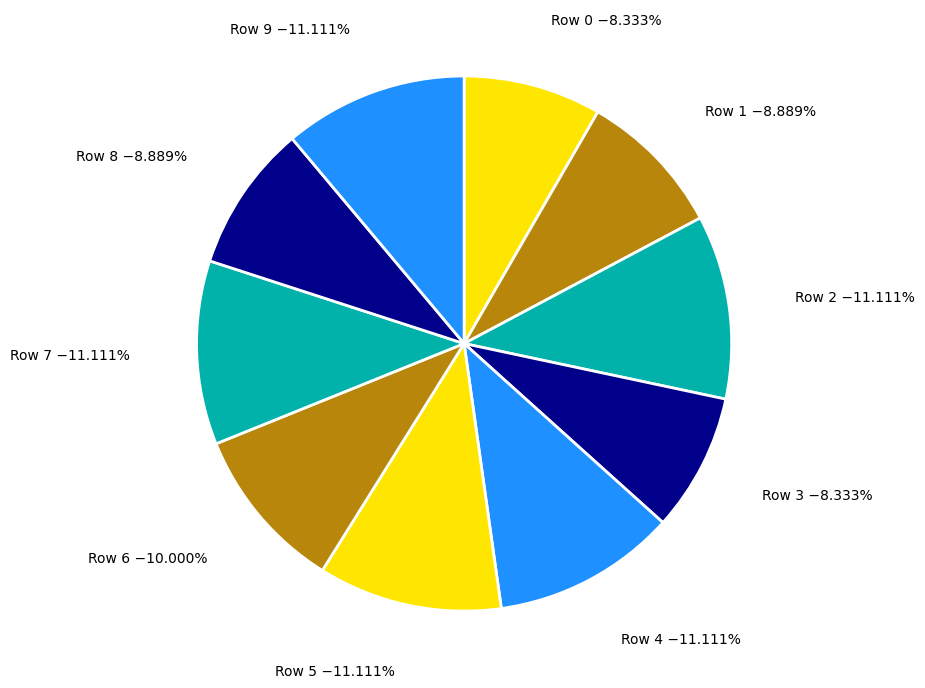

Is there a majority slice in this chart?

No